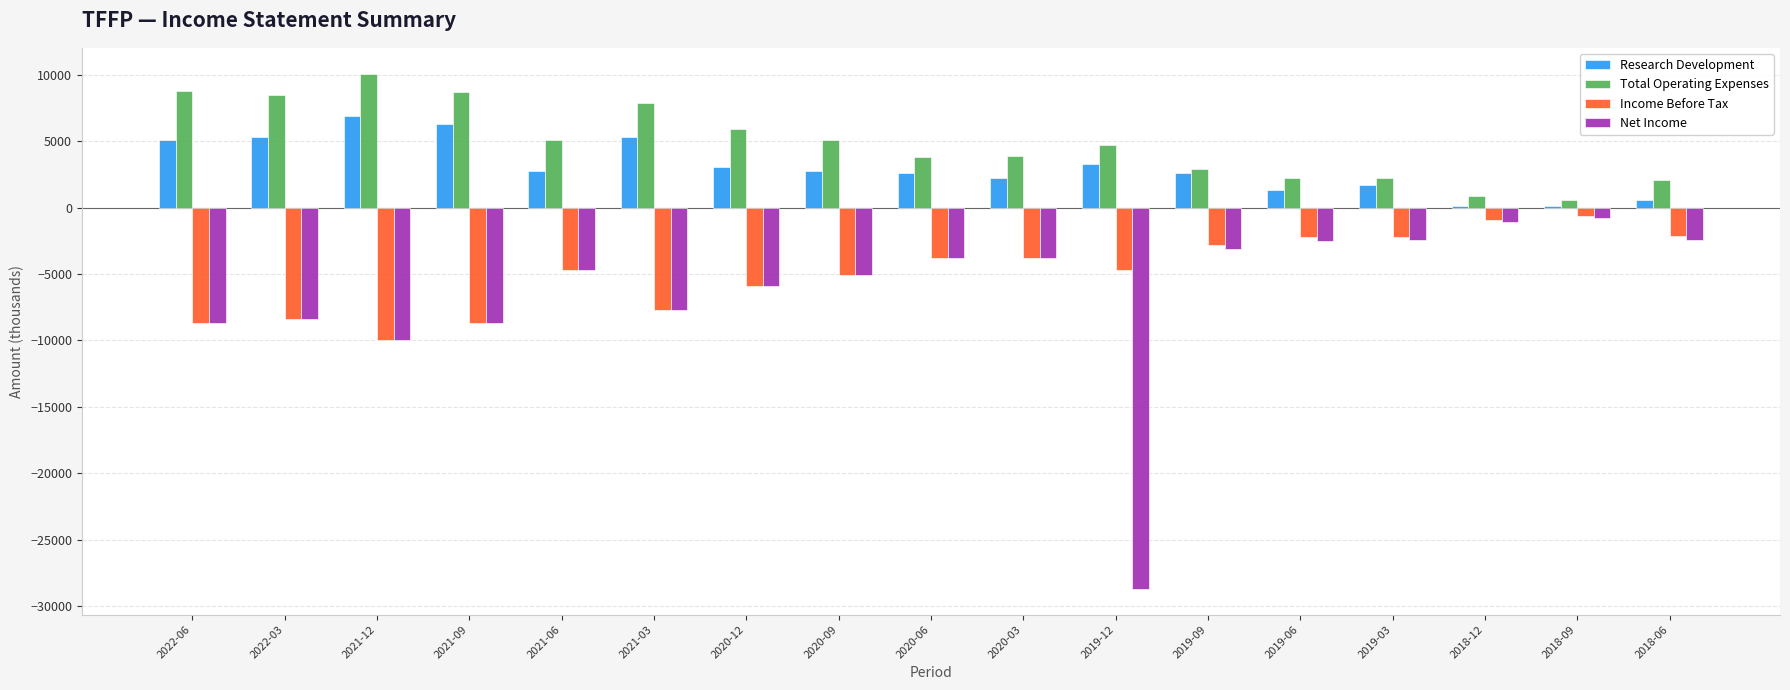

True or false: Net Income has a value of -10000 at 2021-12.

True